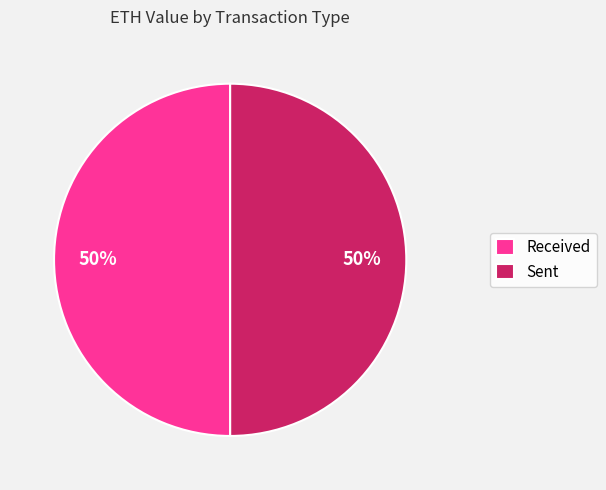

True or false: Sent accounts for 50% of the total.

True